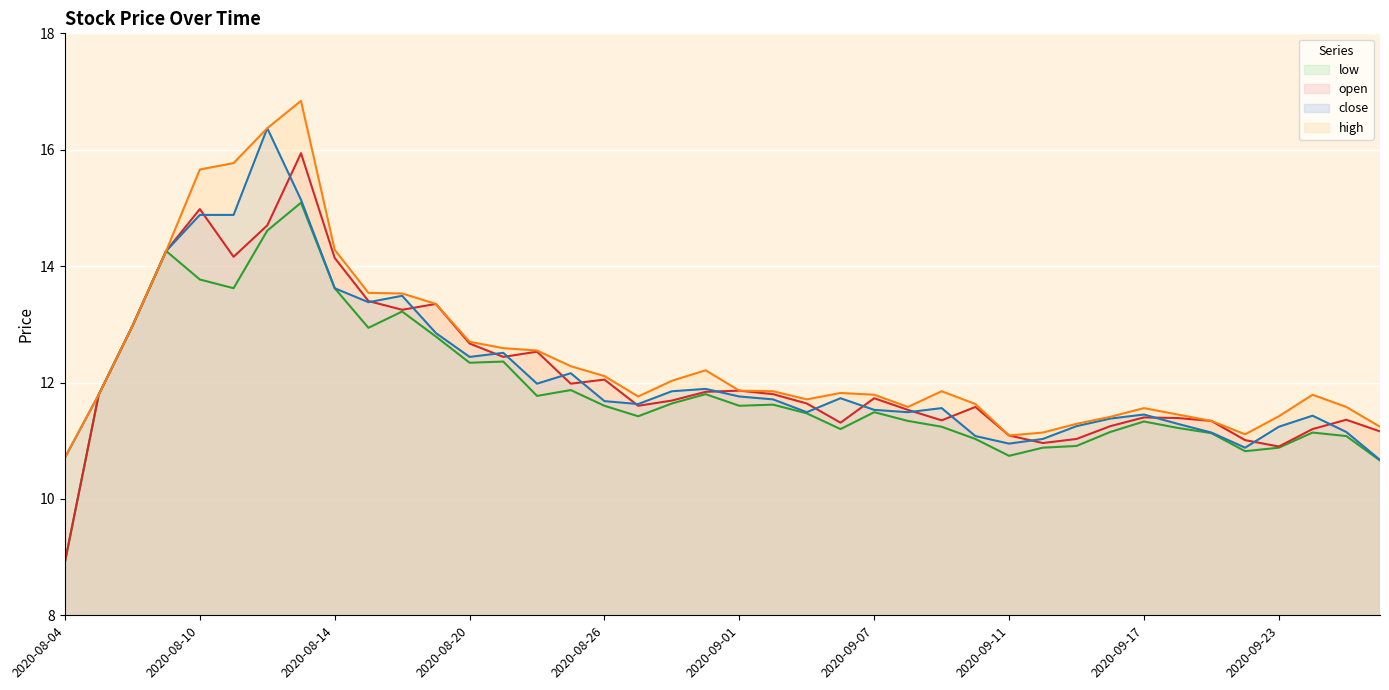

What position from the left is 2020-08-14?

9